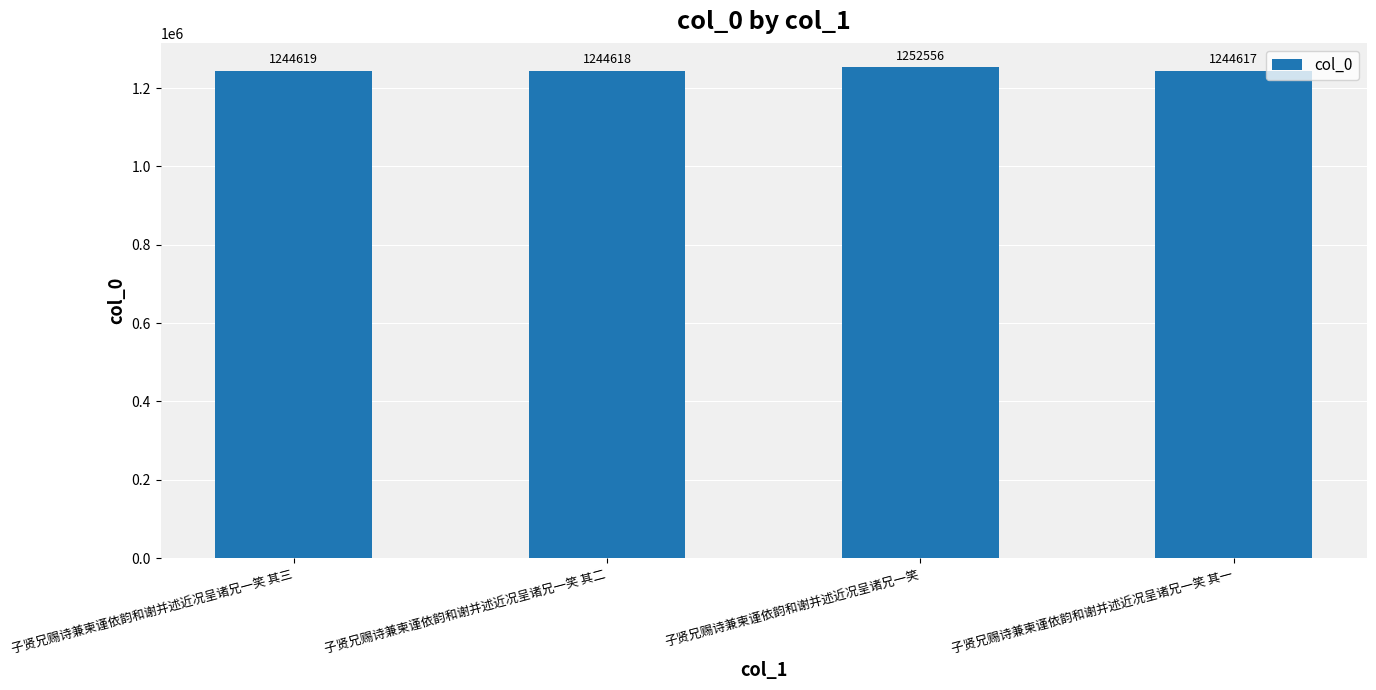

How many categories are shown in the chart?

4